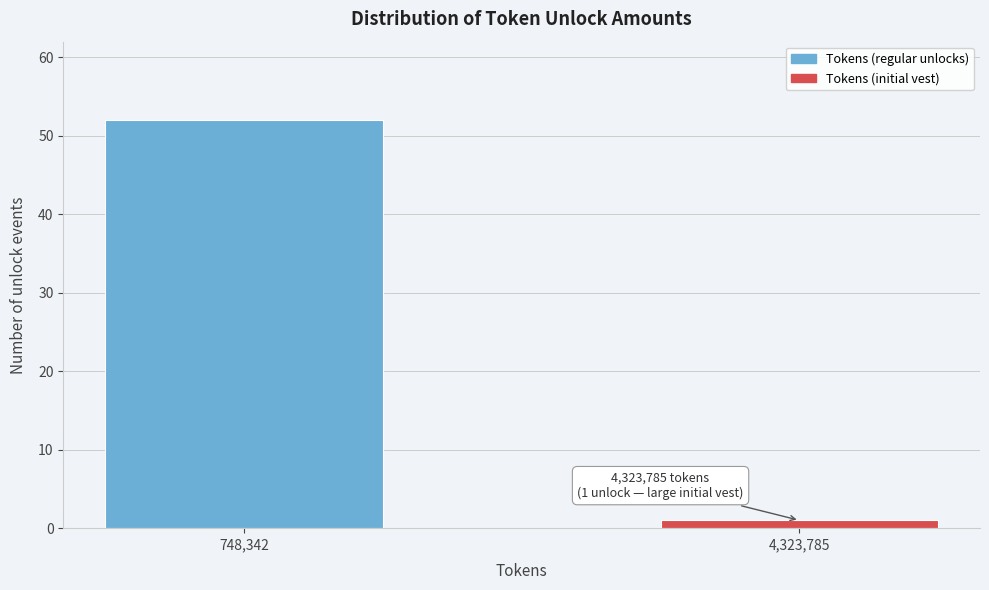

Reading left to right, list all the values displayed in this chart.

748,342=52	4,323,785=1